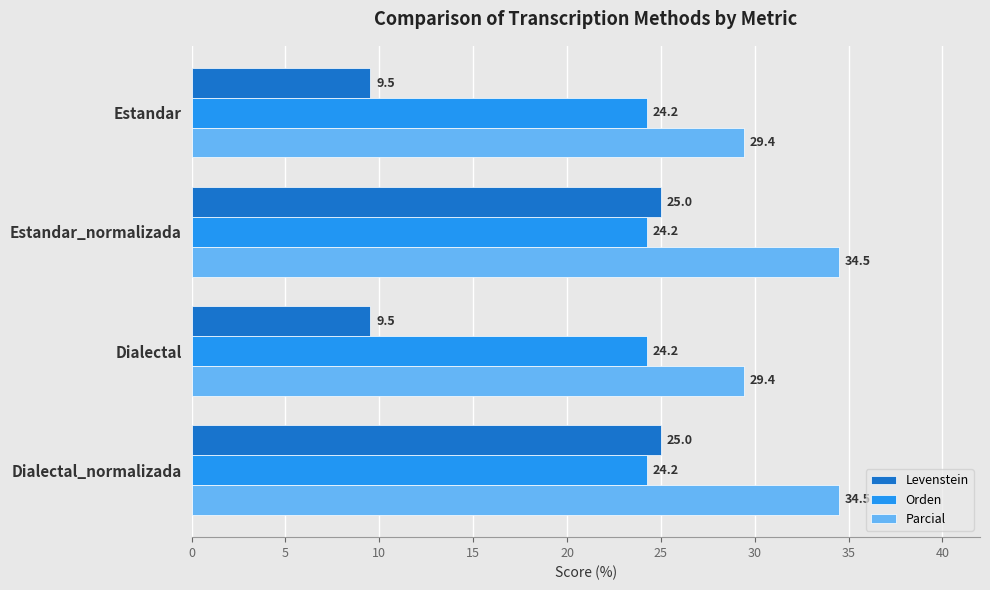

Which series has the widest spread of values?

Levenstein